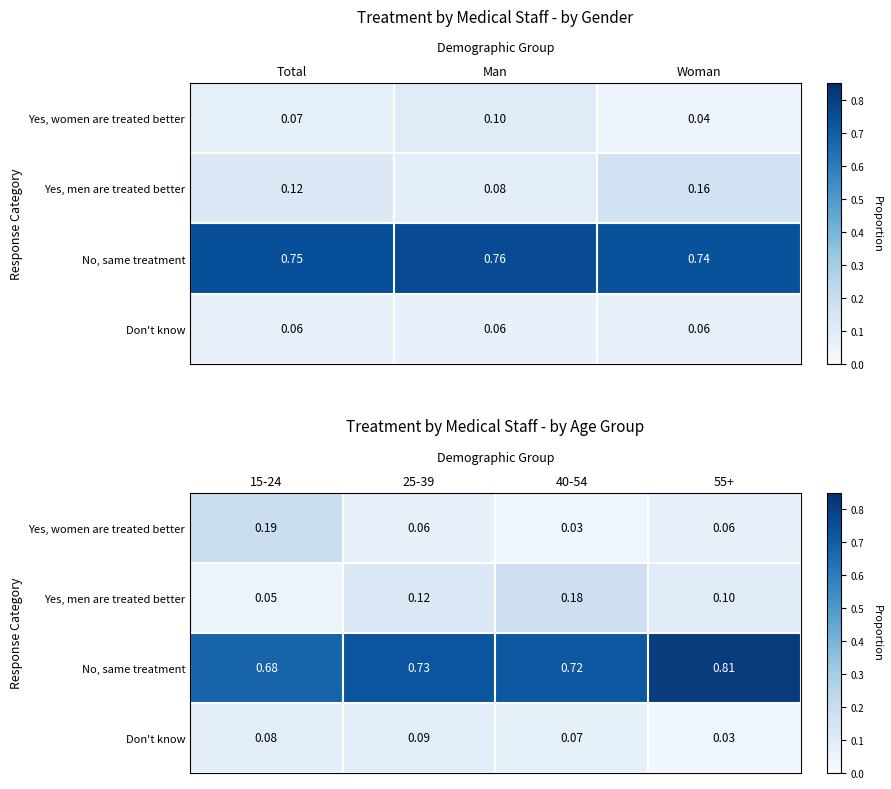

How many Yes, women are treated better values are between 0 and 1?

4